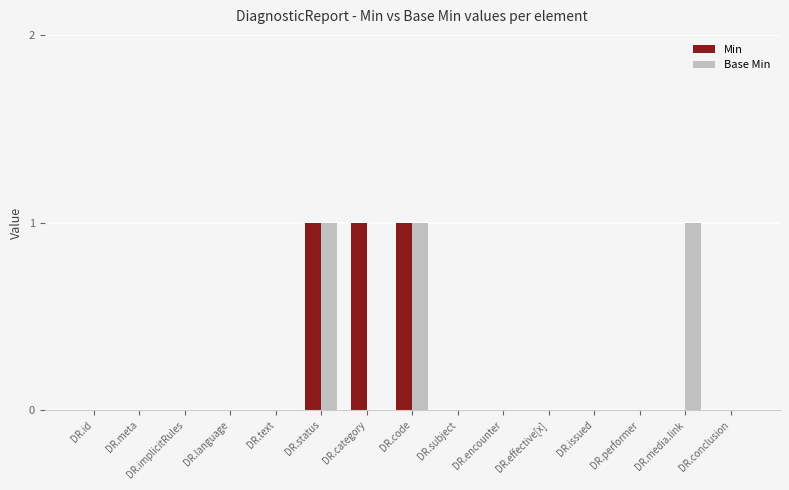

Between DR.id and DR.category, which series saw the biggest shift?

Min